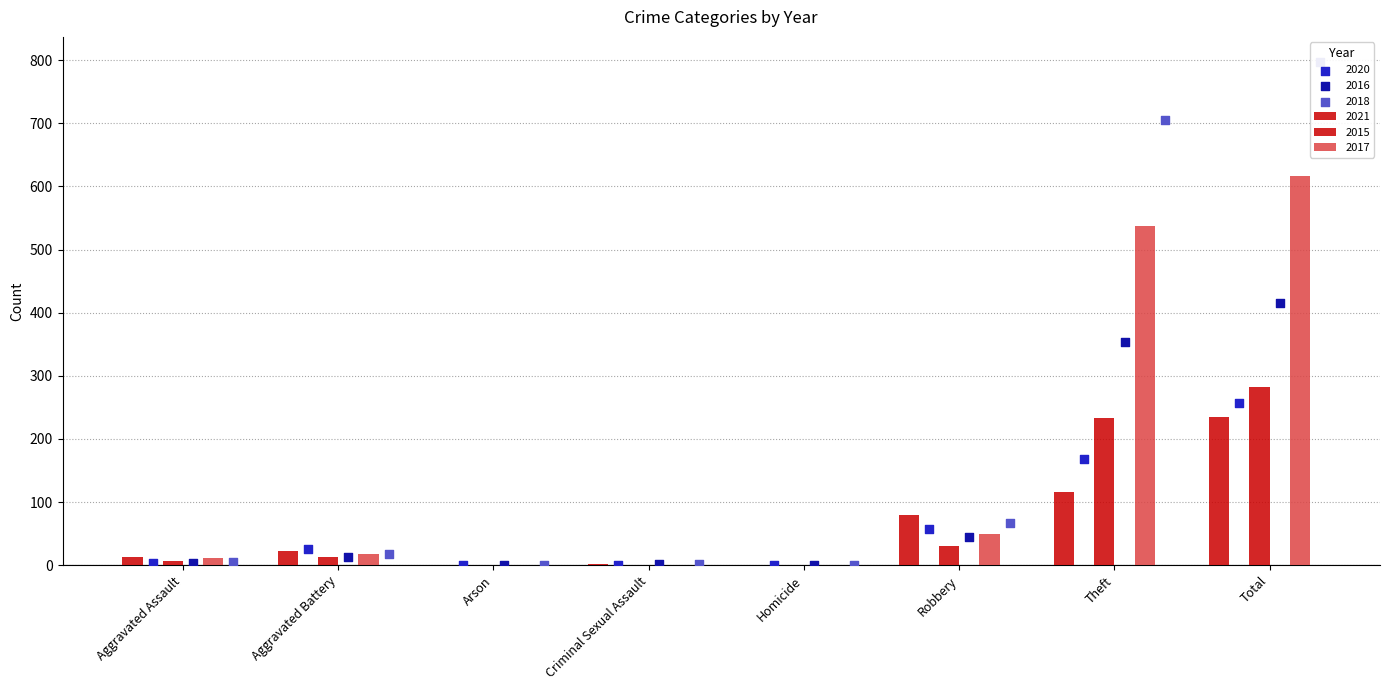

Which series has the largest total across all categories?

2018